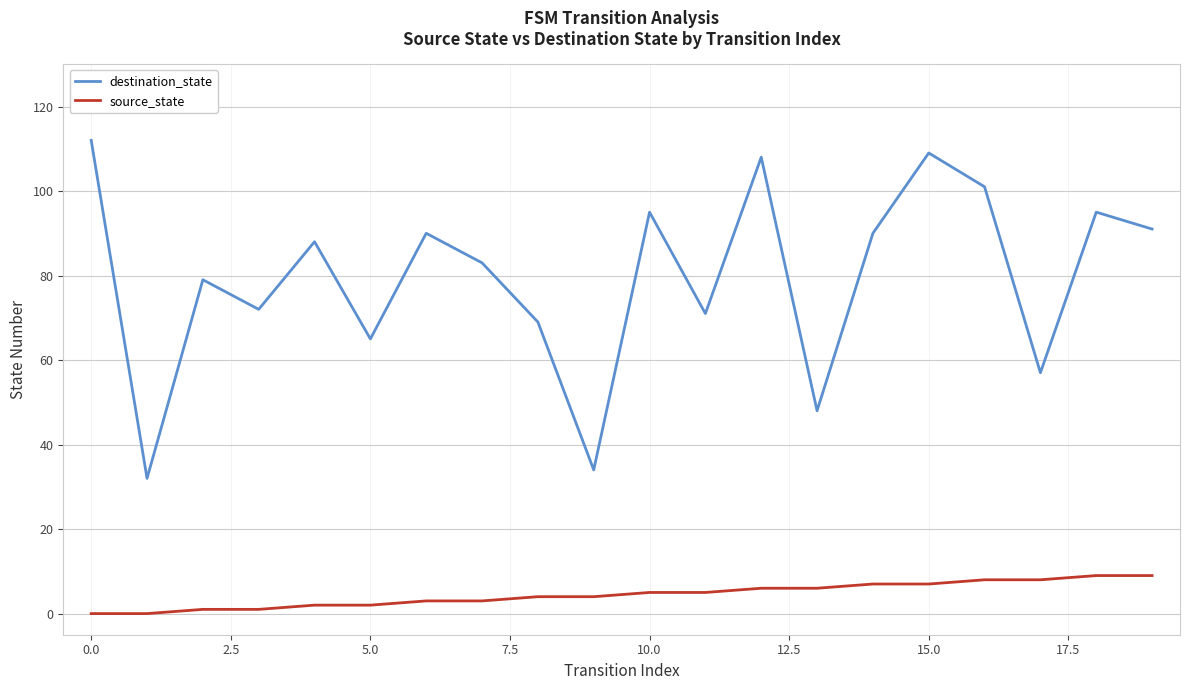

Rank the series by their average value, from lowest to highest.

source_state, destination_state